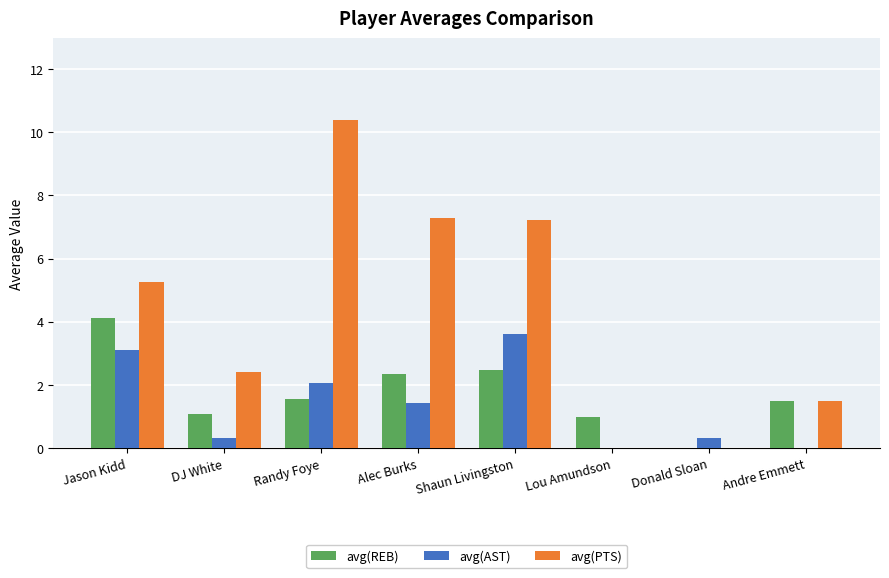

At which category is the sum across all series the highest?

Randy Foye